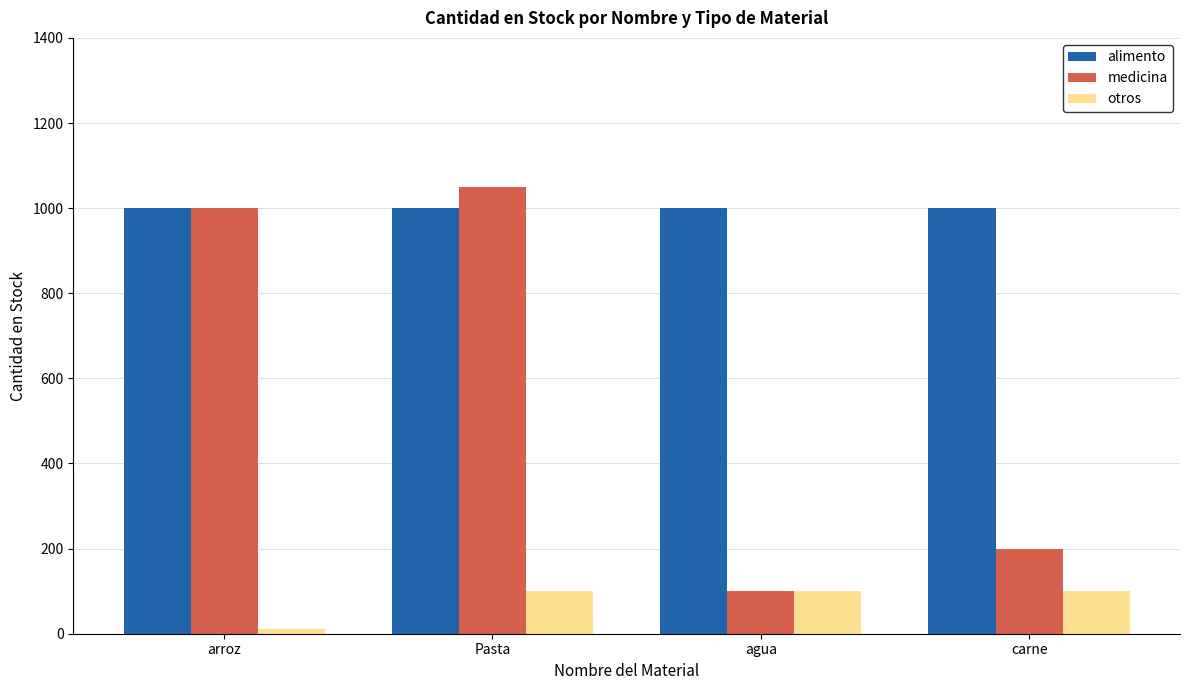

How many data points does each series have?

4